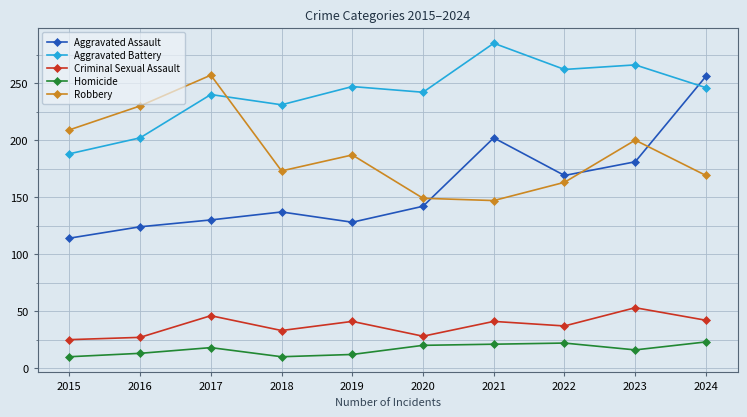

What is the value of the Robbery point at the 10th from the left?

169